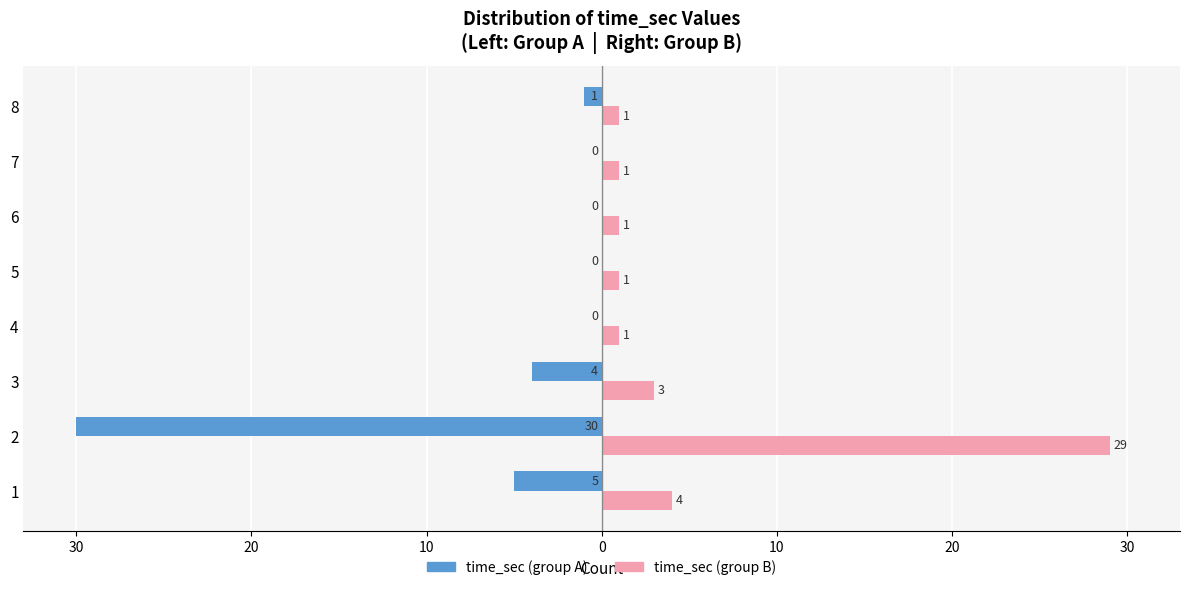

What are all the series names shown in the legend?

time_sec (group A), time_sec (group B)